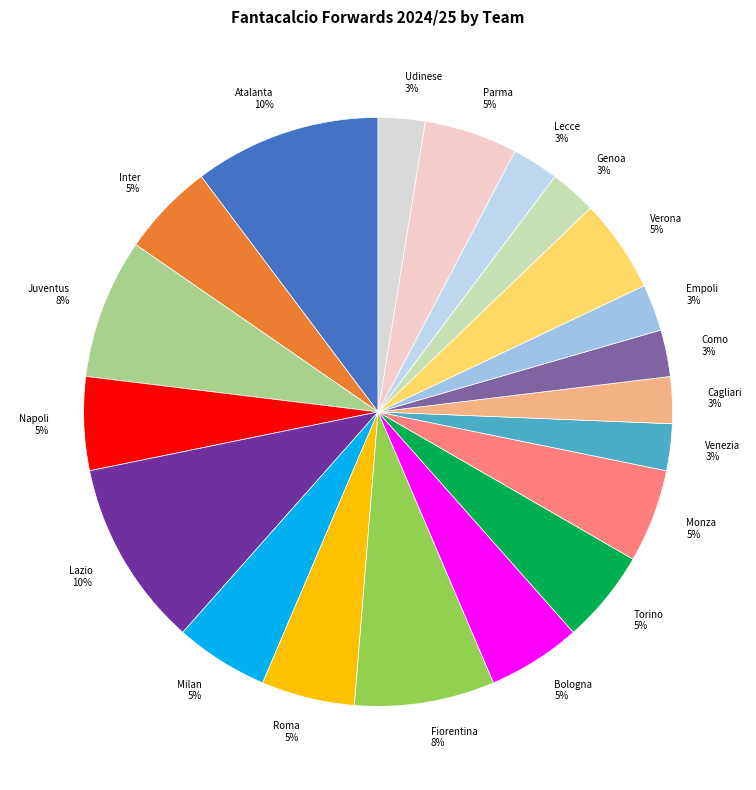

Is the sum of Torino and Bologna greater than half?

No